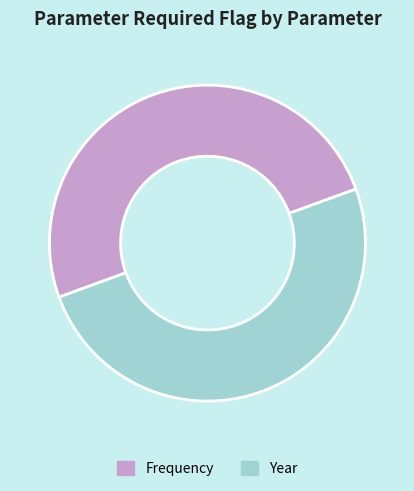

Do Year and Frequency together represent more than half of the pie?

Yes